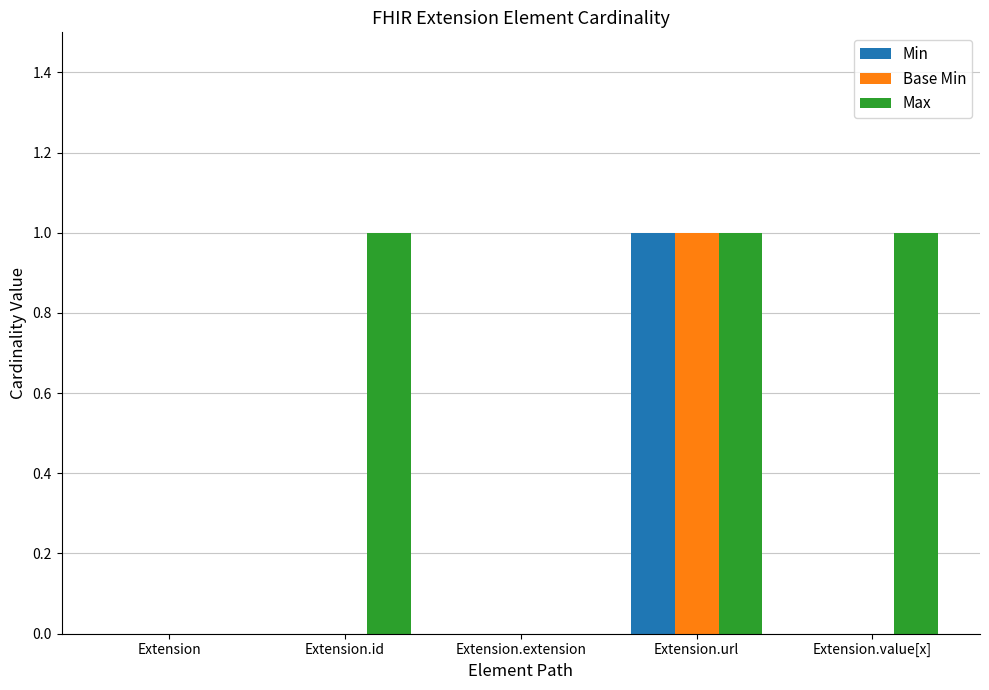

What is the total value across all series at Extension.url?

3